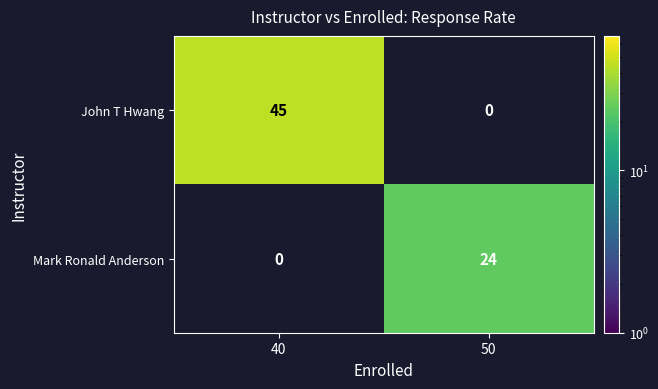

What is the total value across all series at 40?

45